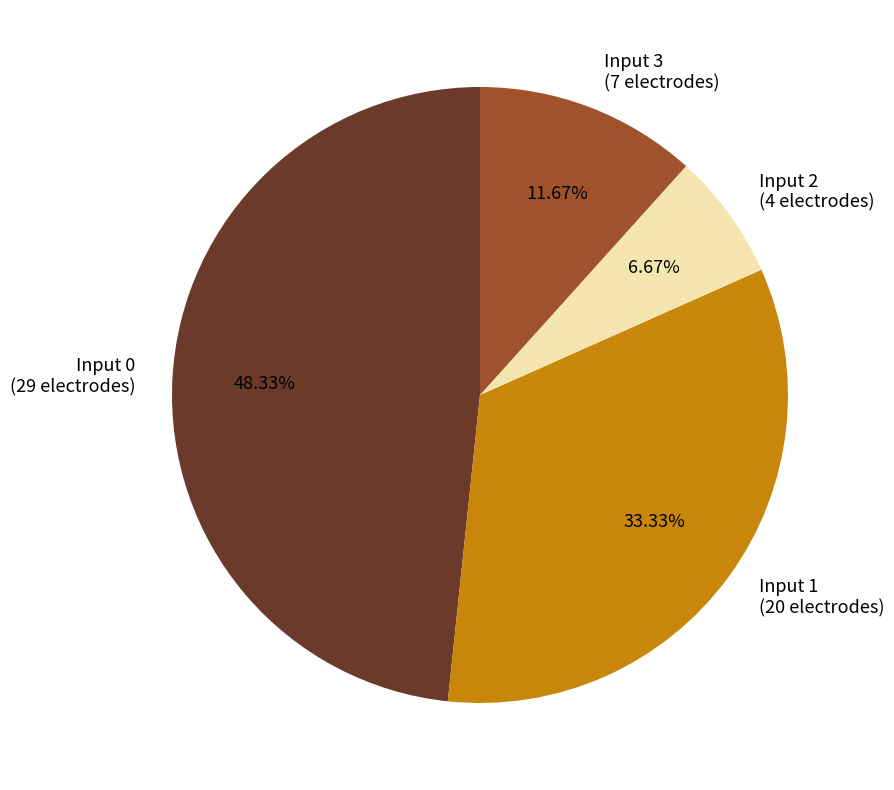

Rank the categories by value from lowest to highest.

Input 2 (4 electrodes), Input 3 (7 electrodes), Input 1 (20 electrodes), Input 0 (29 electrodes)